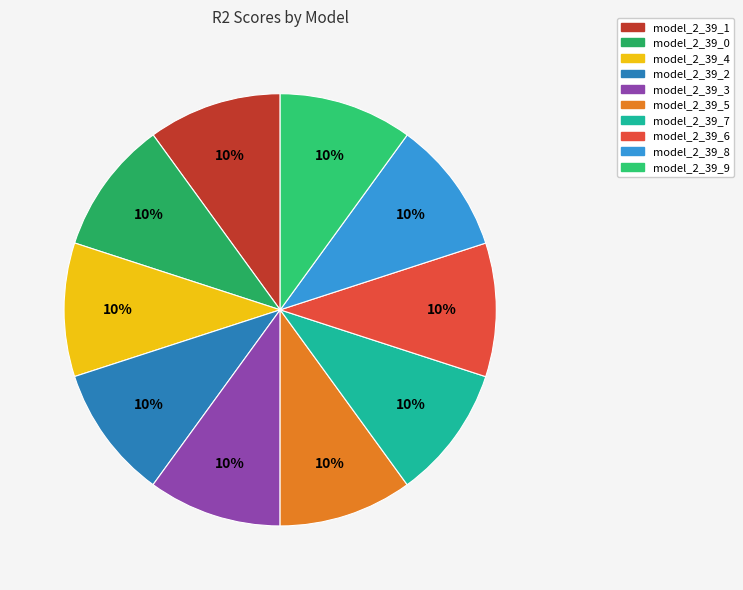

How much of the chart is everything except model_2_39_2?

90.0%